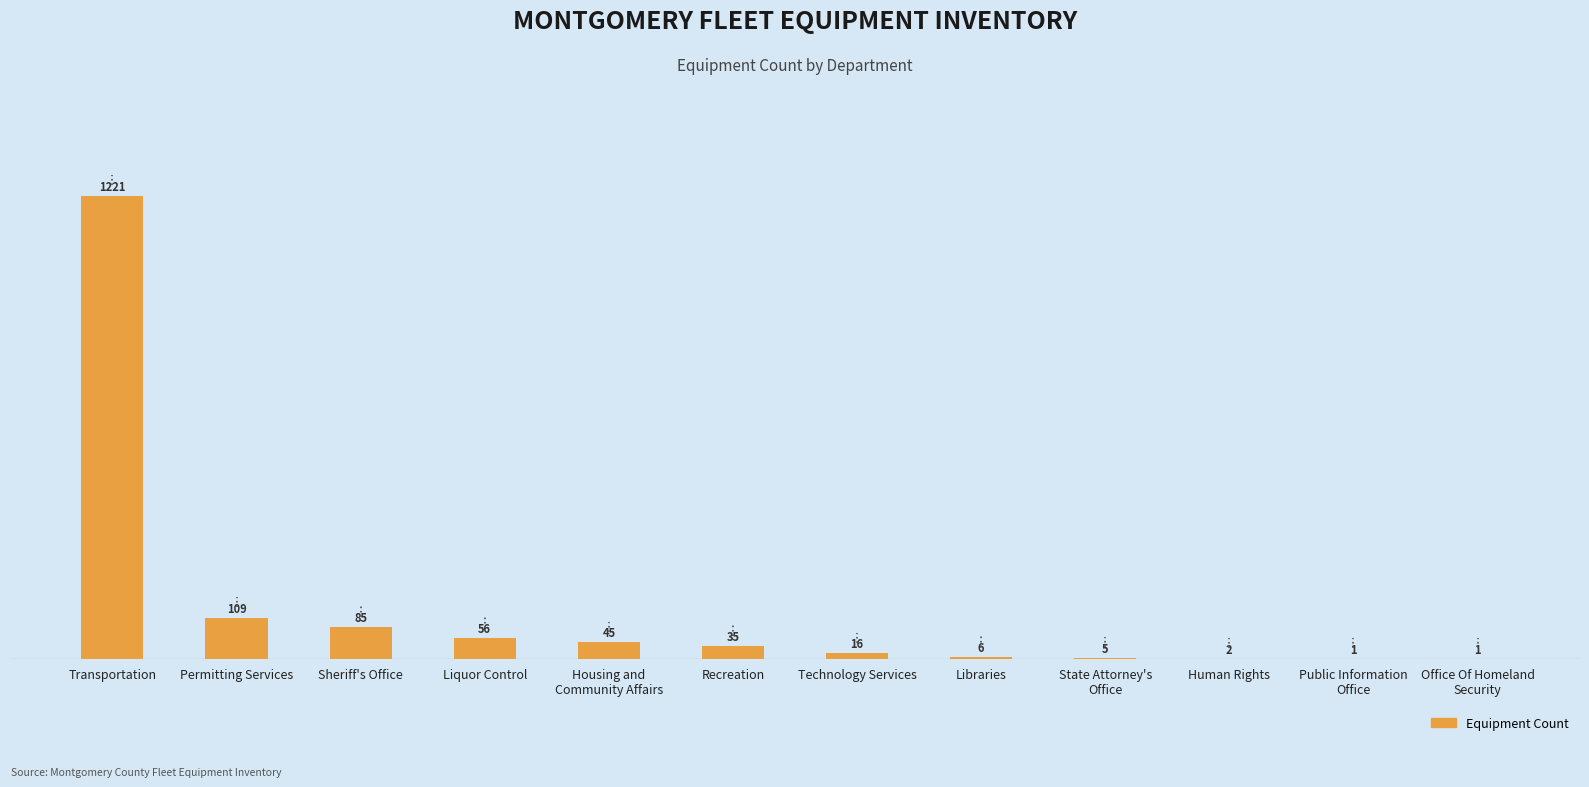

Which label corresponds to the largest value in the chart?

Transportation